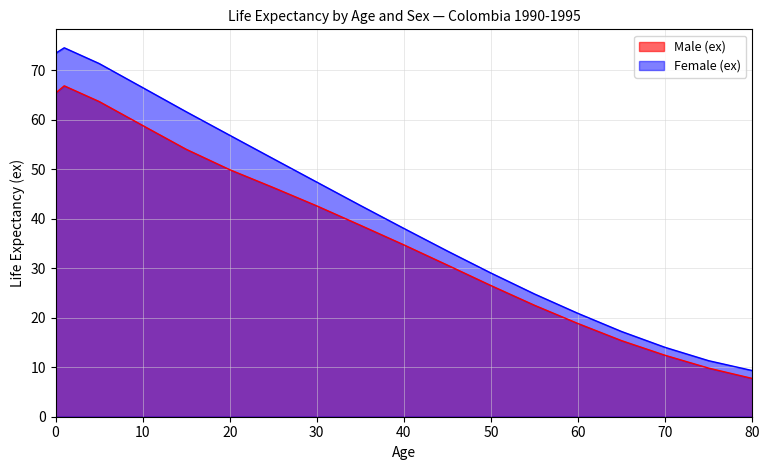

Which series has the widest spread of values?

Female (ex)